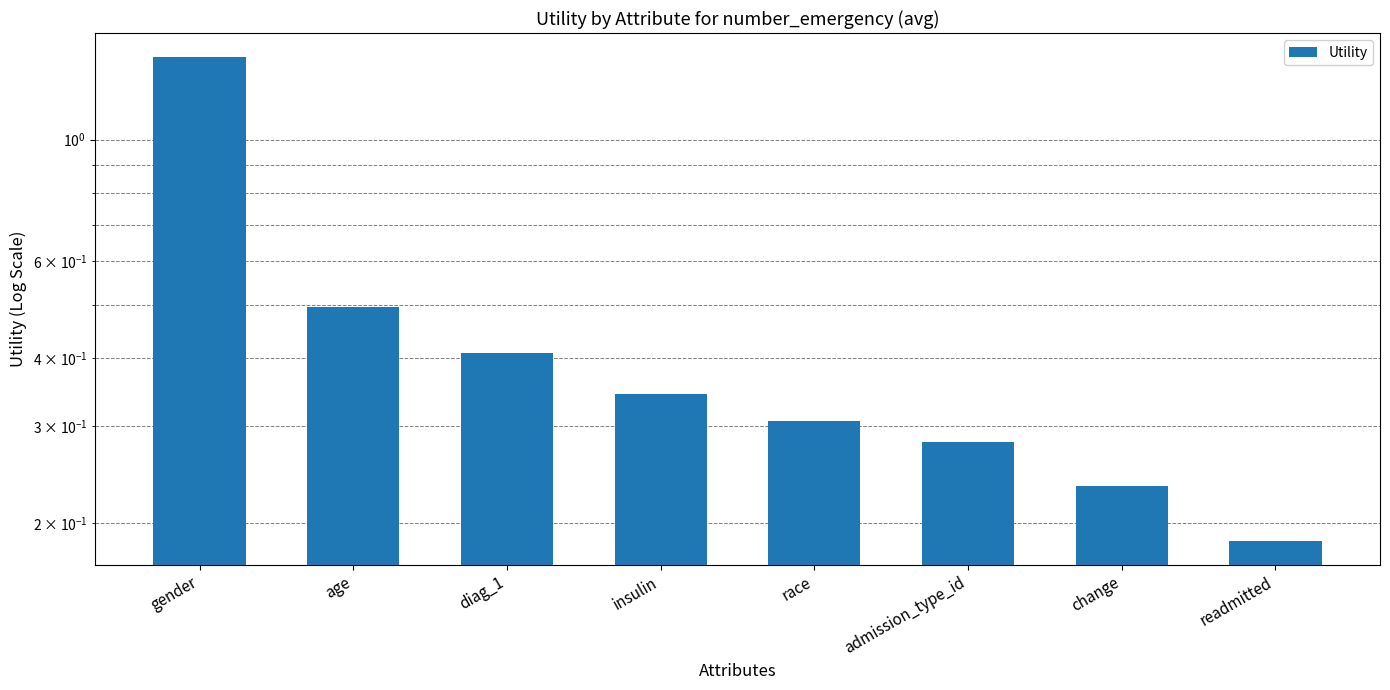

Reading right to left, list all the values displayed in this chart.

readmitted=0.2	change=0.2	admission_type_id=0.3	race=0.3	insulin=0.3	diag_1=0.4	age=0.5	gender=1.4